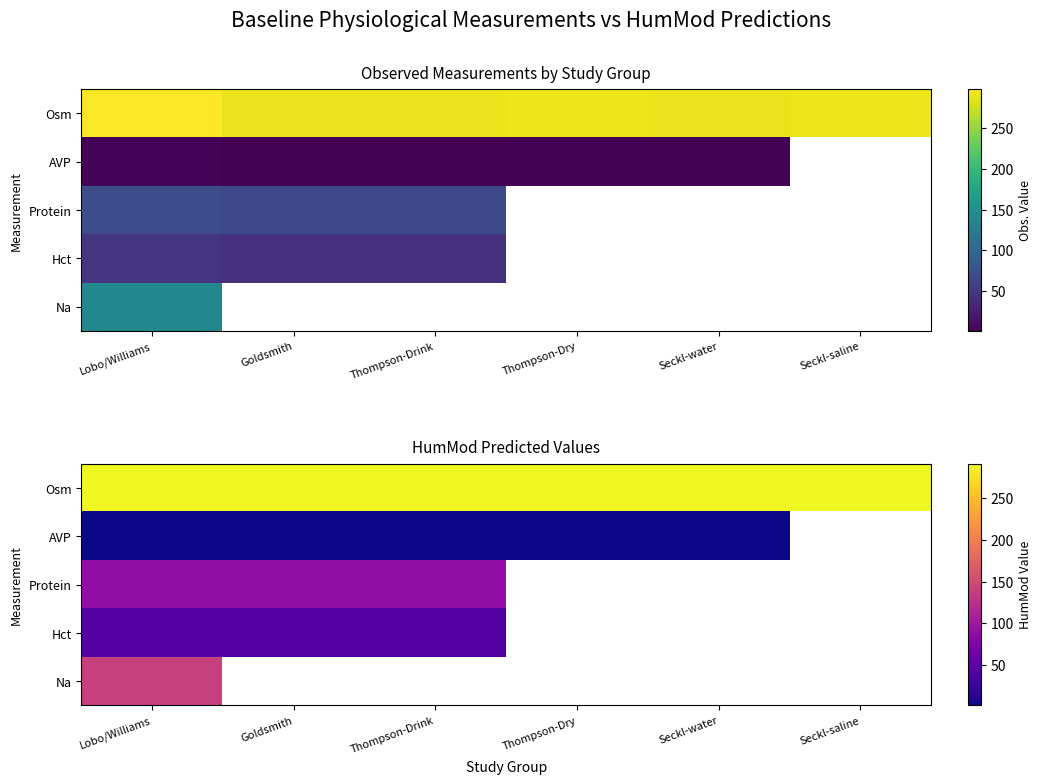

Between Goldsmith and Thompson-Dry, which is larger?

Goldsmith